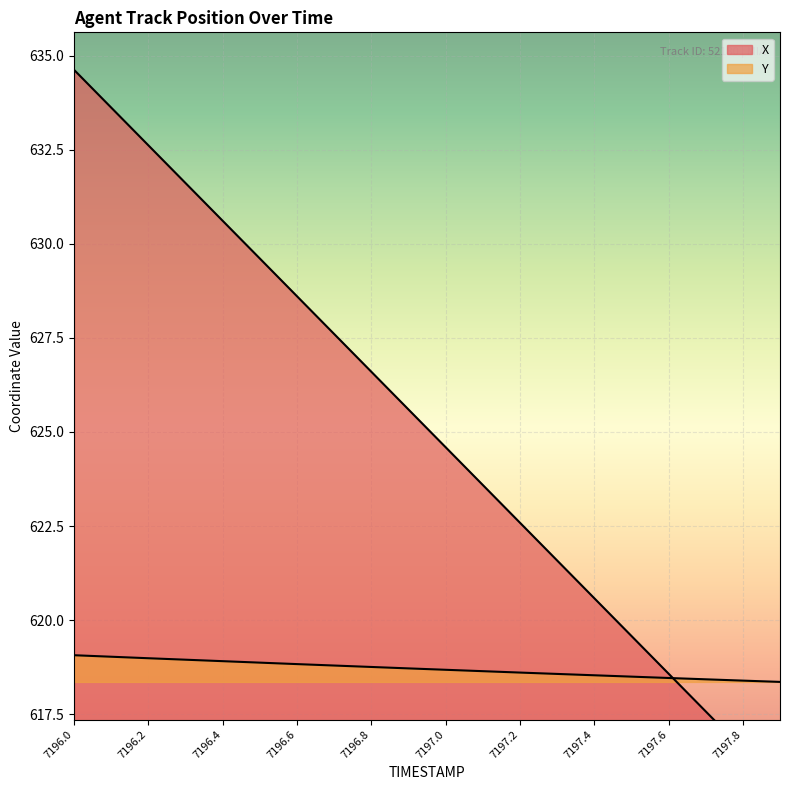

True or false: X has a value of 624.6 at 7197.0.

True